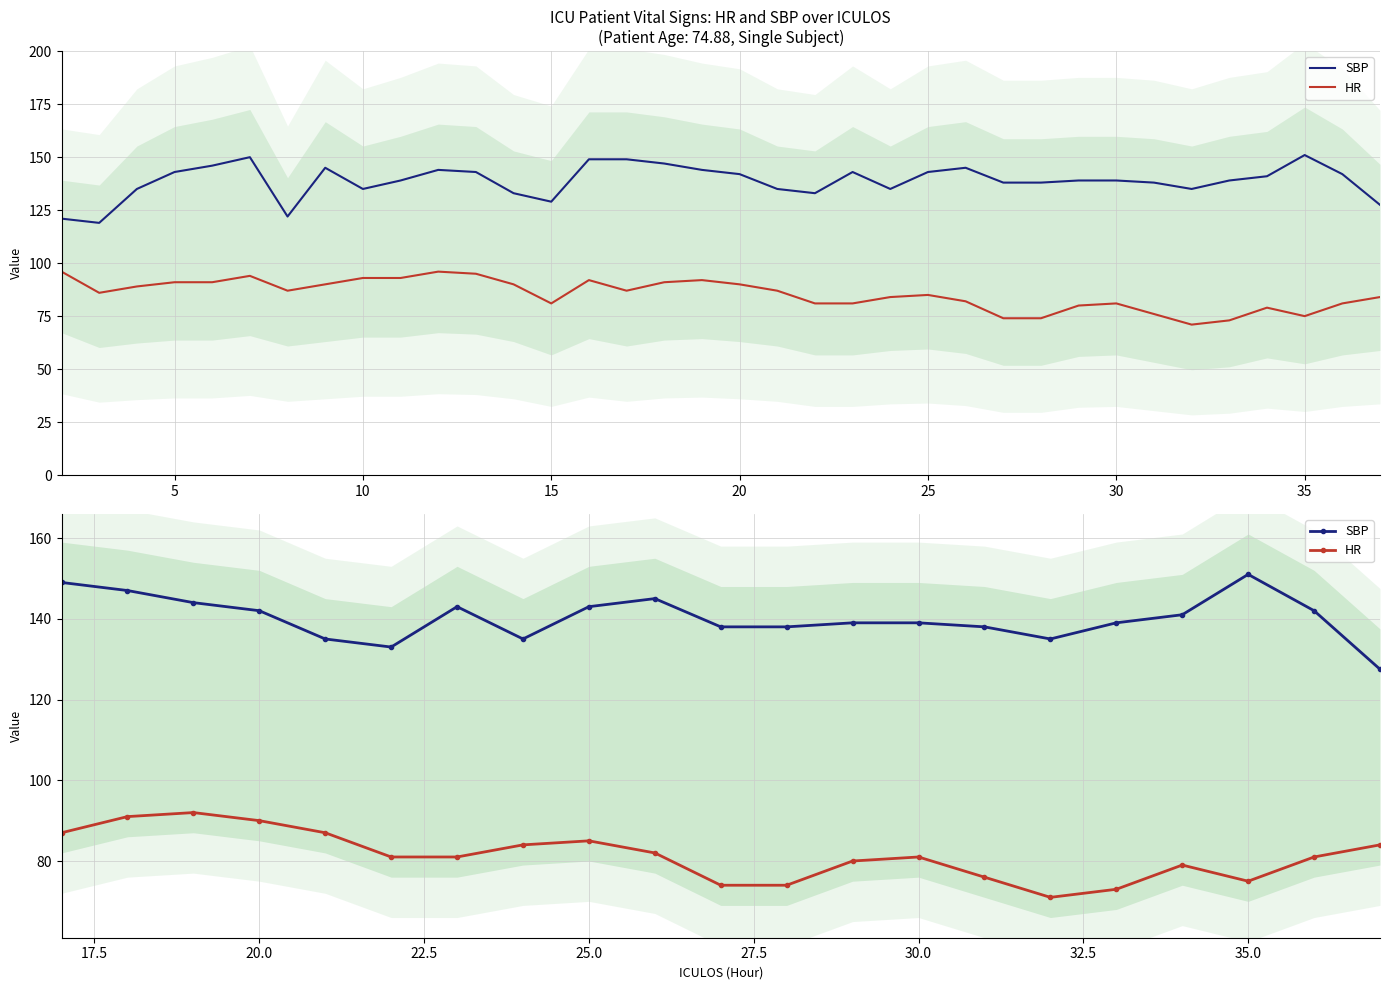

True or false: SBP and HR cross at least once.

False